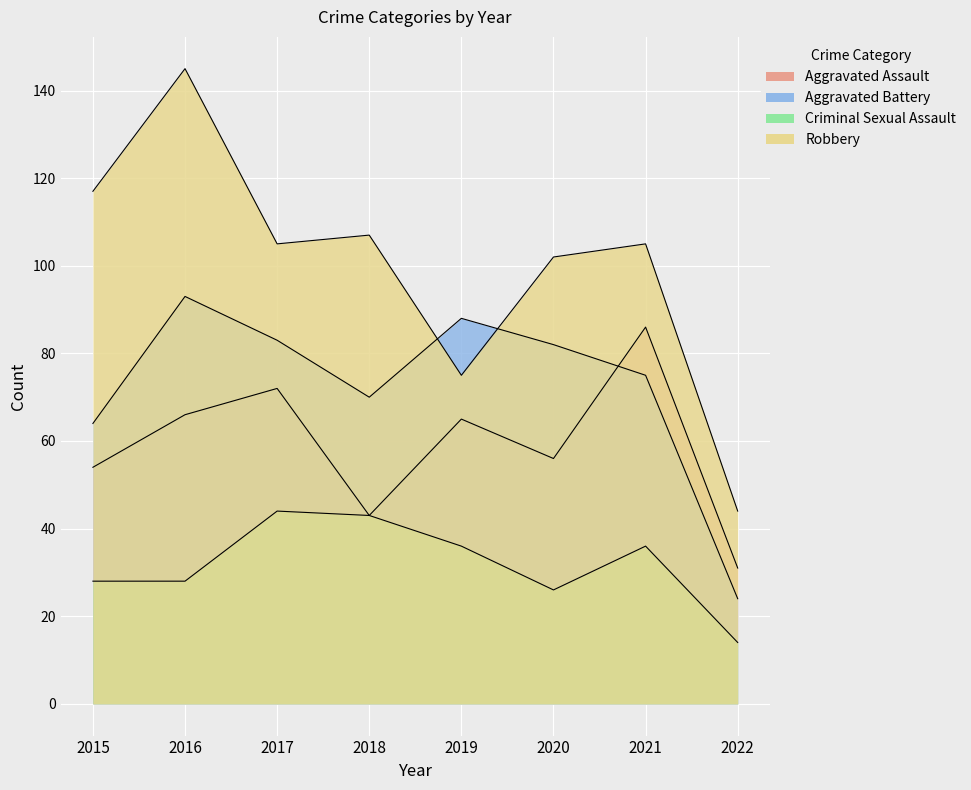

Reading left to right, extract all data points from this chart.

Aggravated Assault: 2015=54	2016=66	2017=72	2018=43	2019=65	2020=56	2021=86	2022=31
Aggravated Battery: 2015=64	2016=93	2017=83	2018=70	2019=88	2020=82	2021=75	2022=24
Criminal Sexual Assault: 2015=28	2016=28	2017=44	2018=43	2019=36	2020=26	2021=36	2022=14
Robbery: 2015=117	2016=145	2017=105	2018=107	2019=75	2020=102	2021=105	2022=44